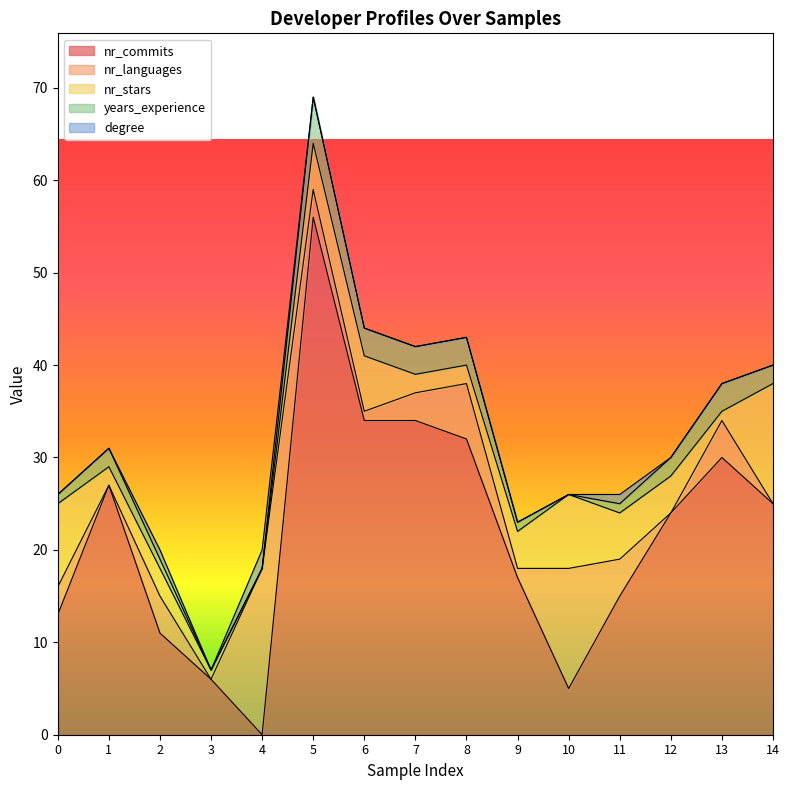

How many lines are shown in the chart?

5